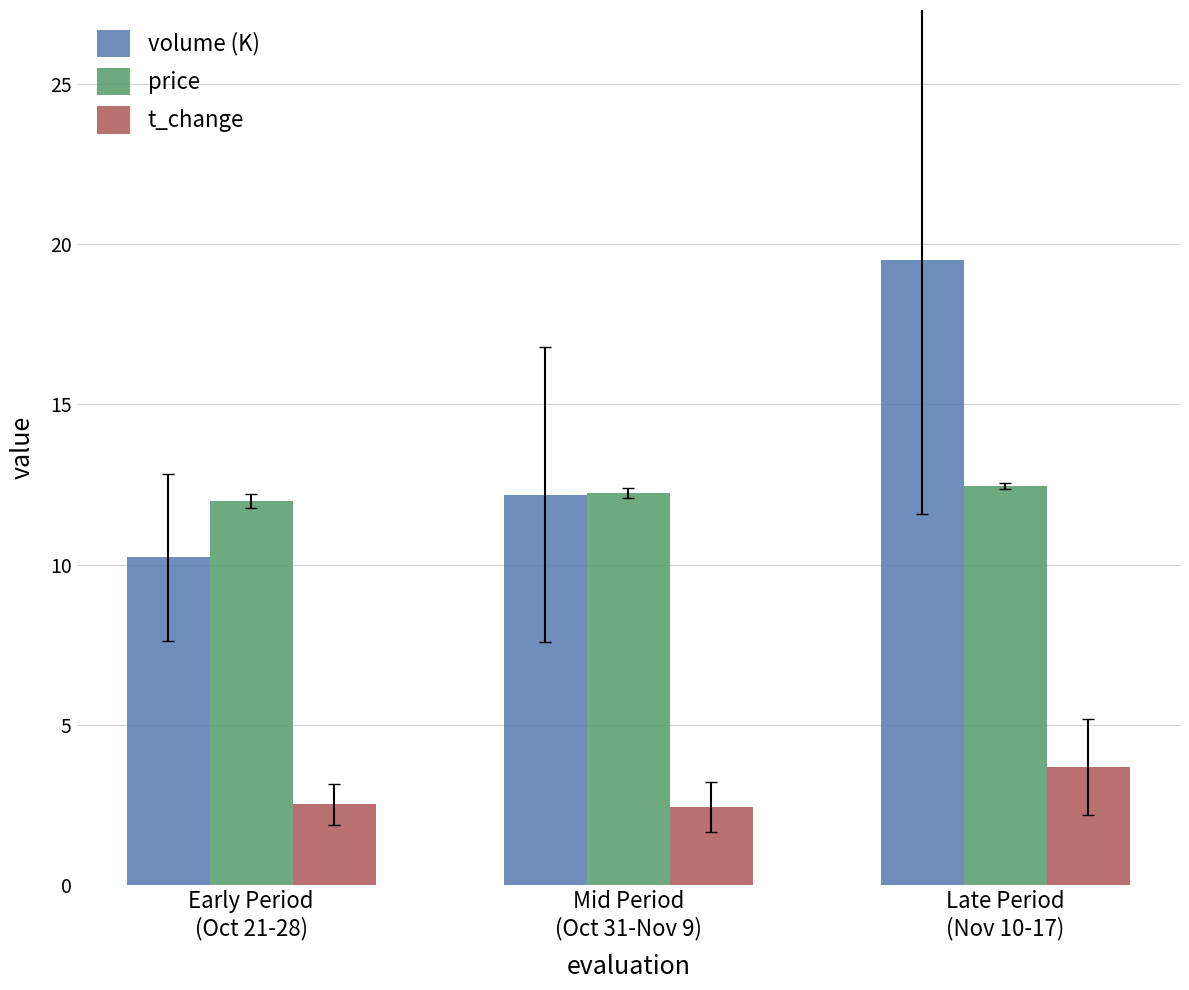

What is the spread (max minus min) of values at Late Period
(Nov 10-17)?

15.8